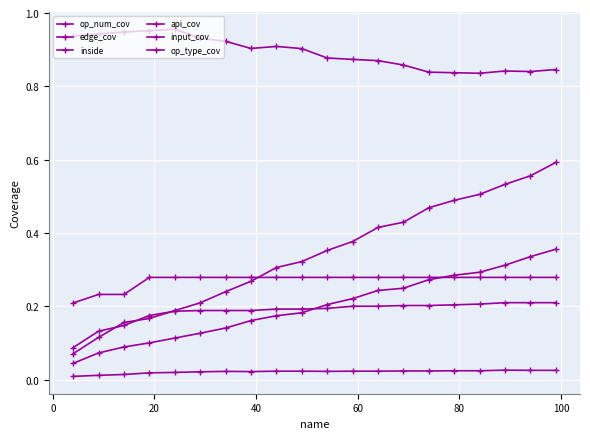

How many categories are shown in the chart?

20